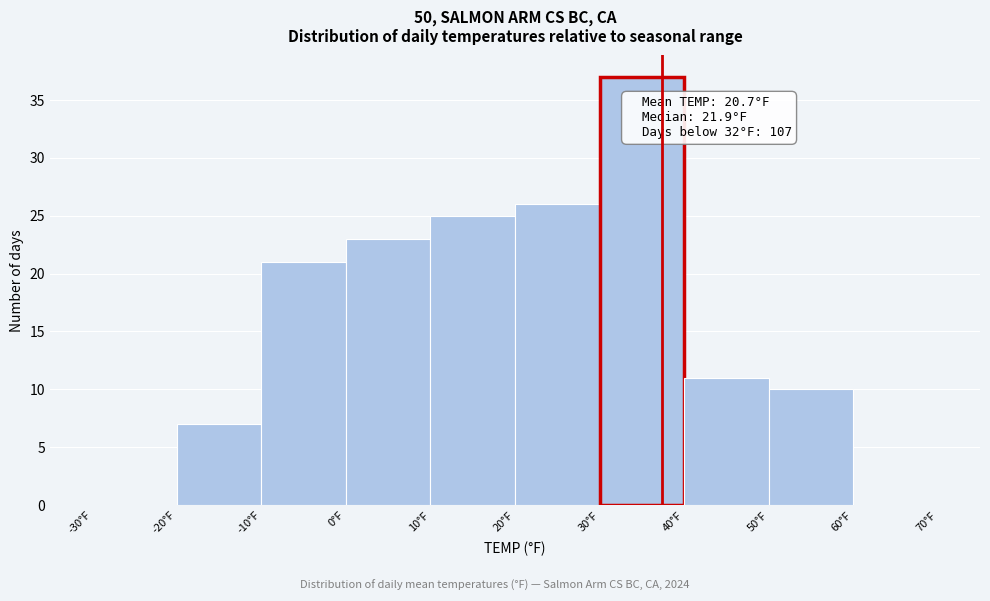

Which range on the x-axis has the tallest bar?

30 to 40